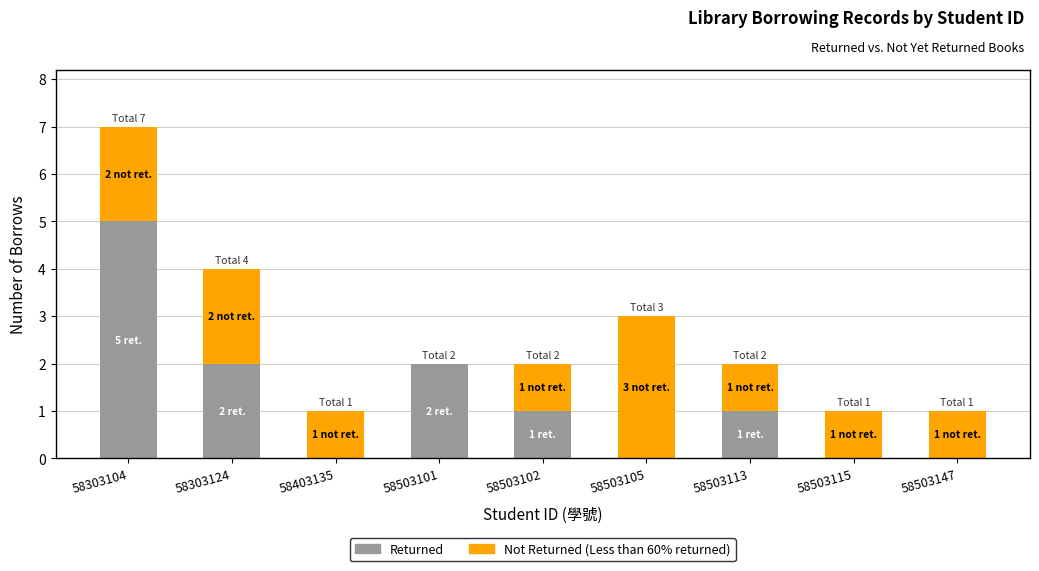

What is the total value across all series at 58303104?

7